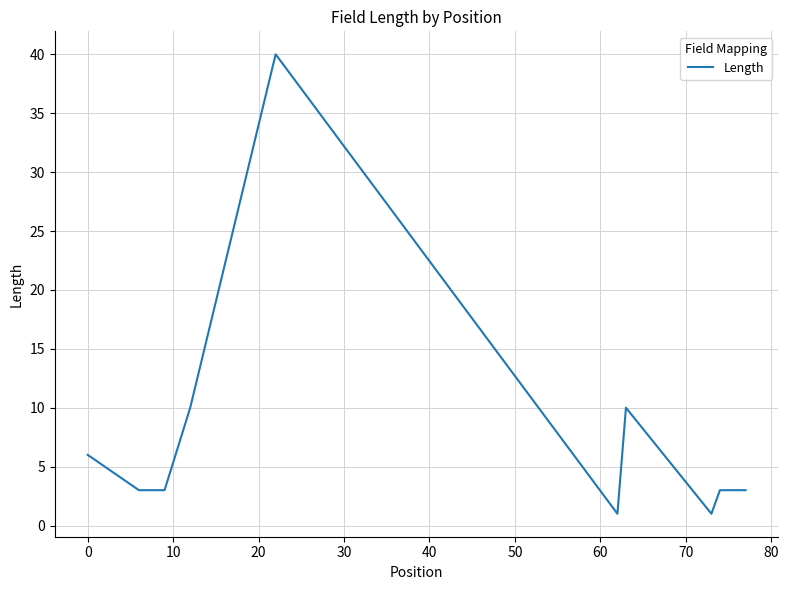

What is the greatest value displayed?

40